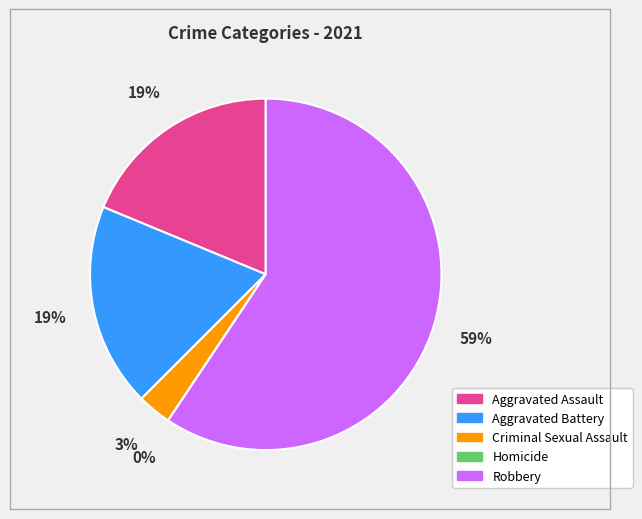

What is the largest slice in the pie chart?

Robbery